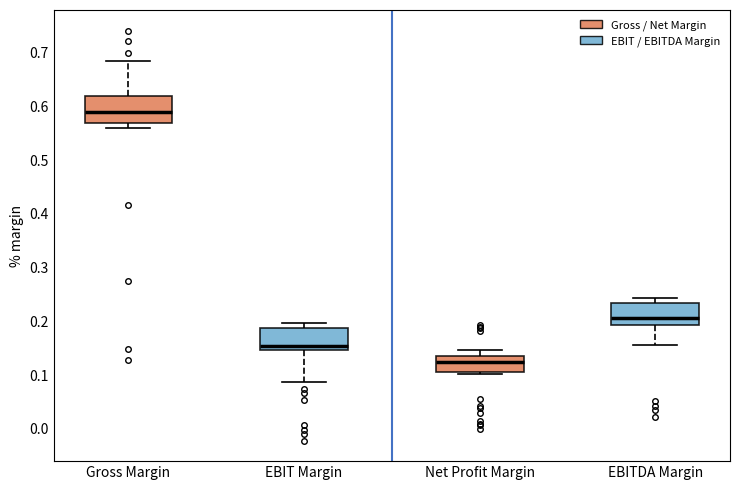

Where does the upper whisker of the box for Net Profit Margin end on the y-axis? The values are not printed on the chart, so give them approximately, as read against the axis.

0.15